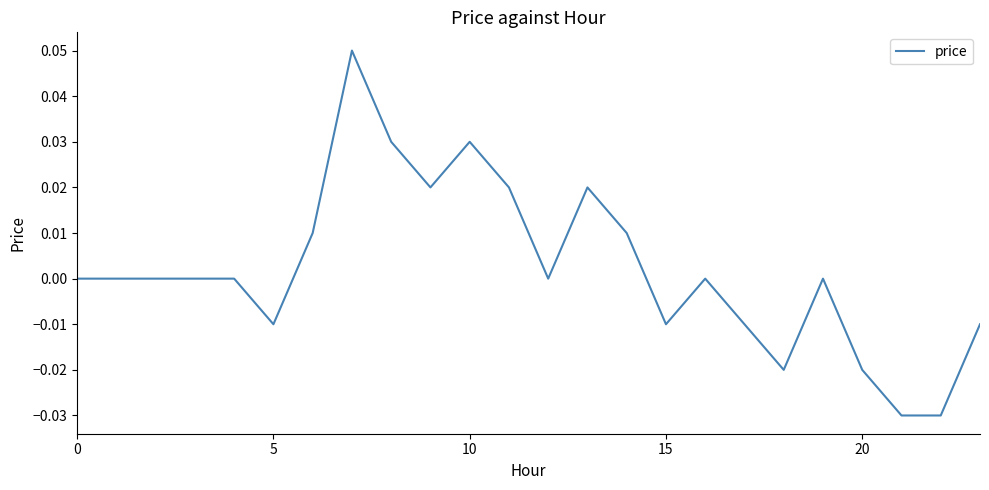

True or false: the data shows 0.1 at 0.

False